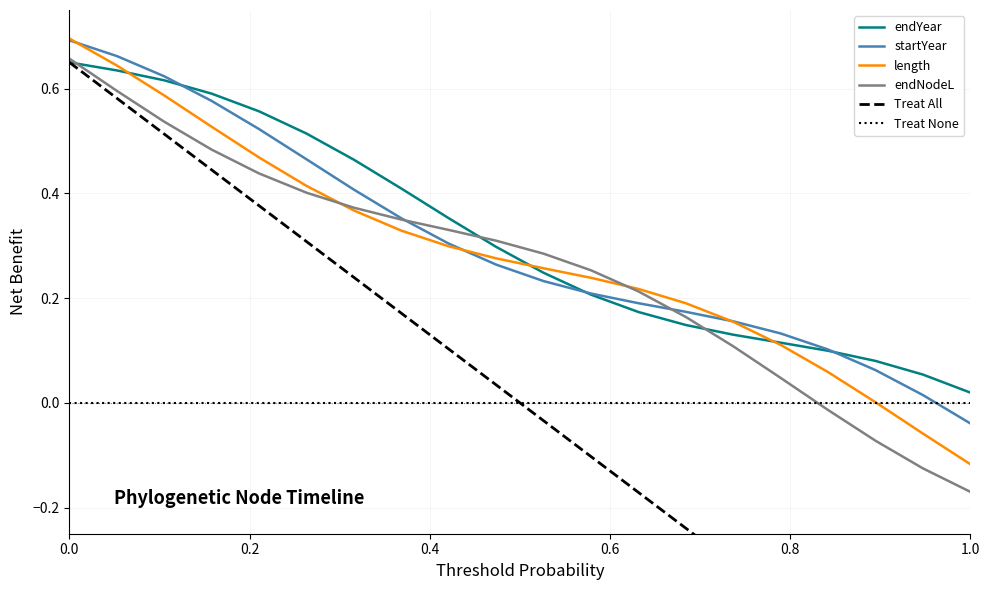

At which label does endYear reach its minimum?

1.0